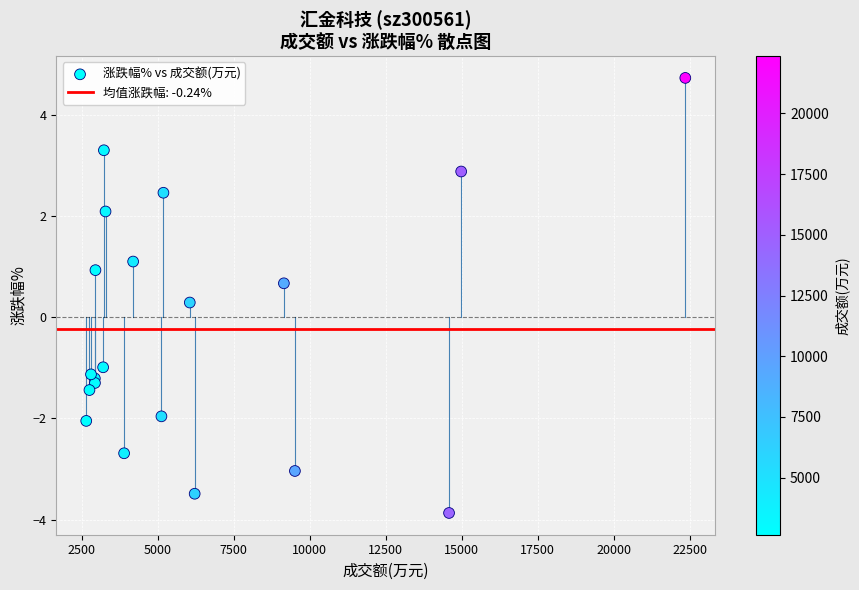

What Y value in the scatter plot is closest to 0?

0.3